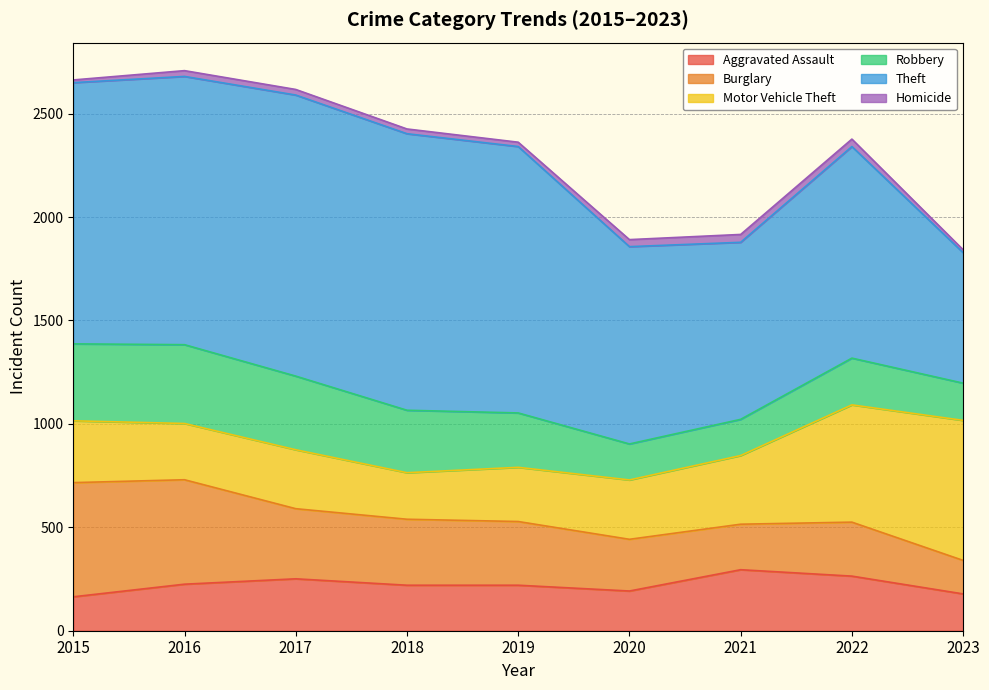

The Homicide series shows 34 at 2020. True or false?

True